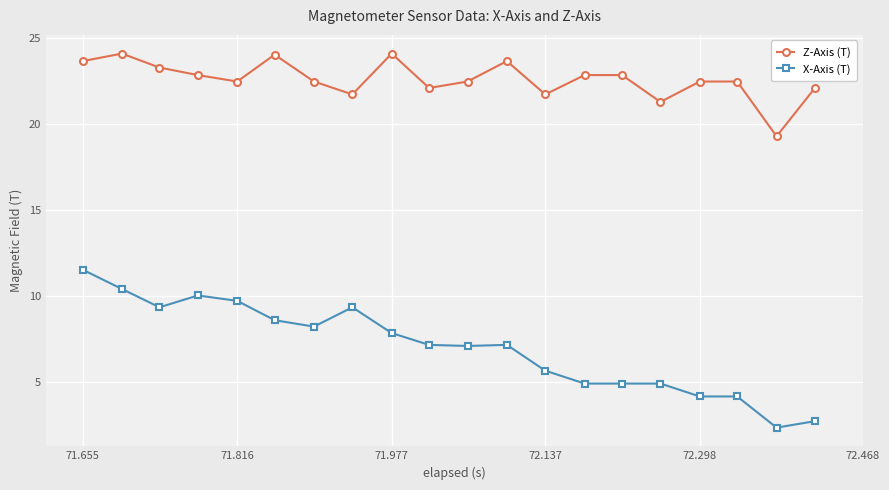

True or false: Z-Axis (T) and X-Axis (T) cross at least once.

False